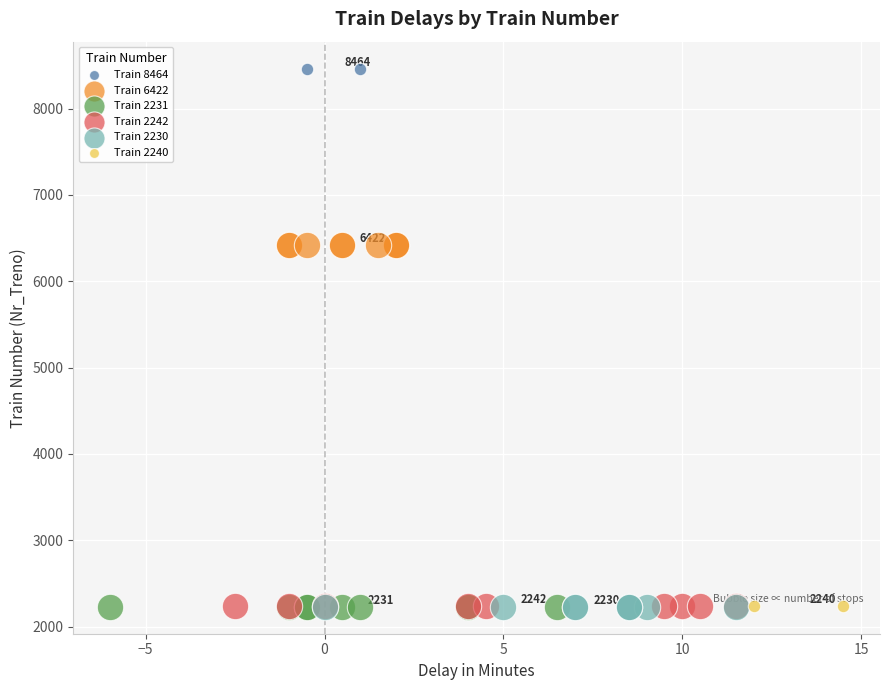

What are all the series names shown in the legend?

Train 8464, Train 6422, Train 2231, Train 2242, Train 2230, Train 2240